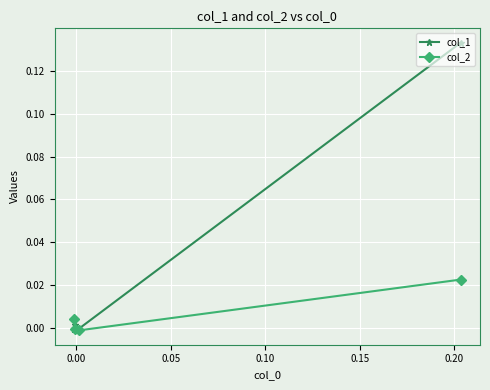

List the series in order of their overall mean, lowest first.

col_2, col_1